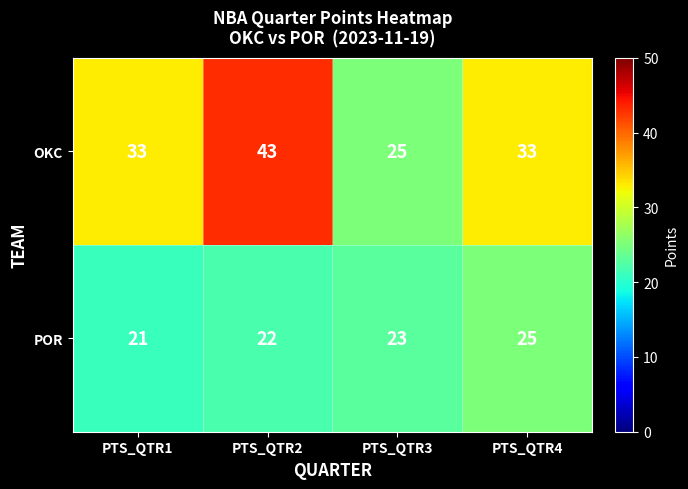

The POR series shows 25 at PTS_QTR4. True or false?

True